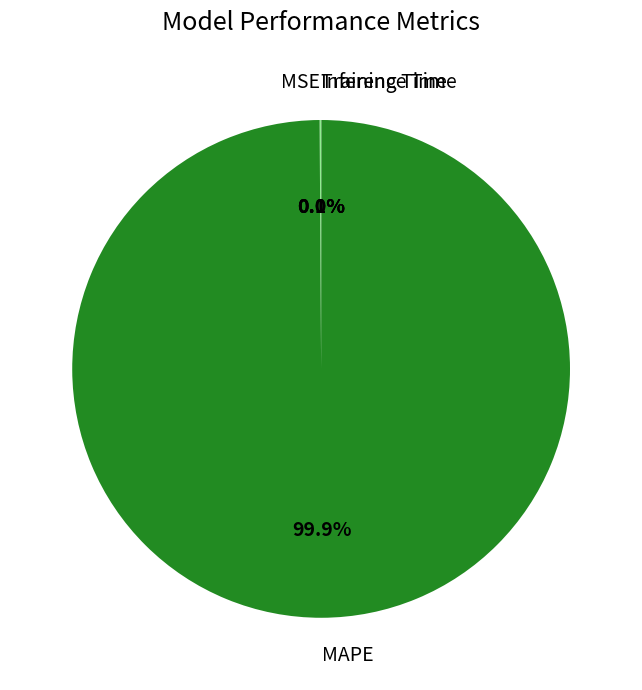

Does any single category account for the majority?

Yes